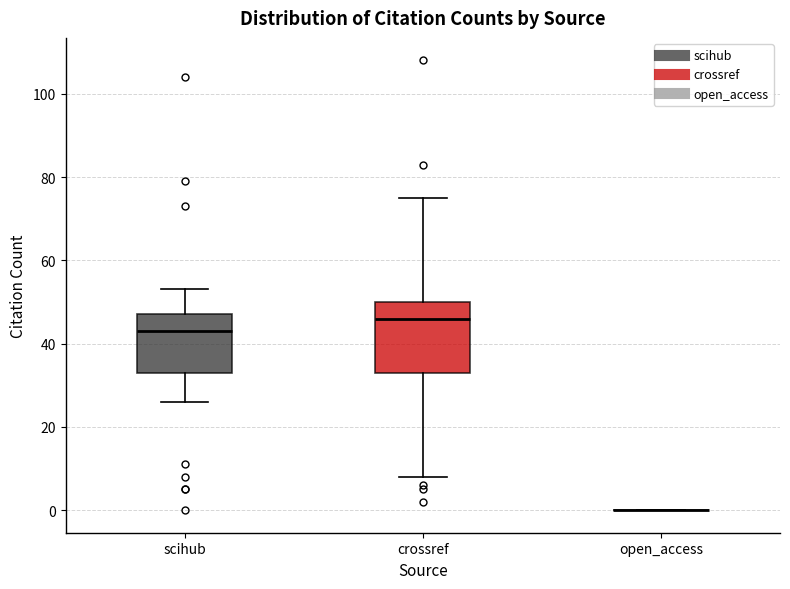

Reading left to right, read every box against the y-axis: the position of its median line, the range the box covers, and the ends of its whiskers. The values are not printed on the chart, so give them approximately, as read against the axis.

scihub: median 44, box 34 to 48, whiskers 26 to 54
crossref: median 46, box 34 to 50, whiskers 8 to 76
open_access: box collapsed to a line at 0, whiskers 0 to 0